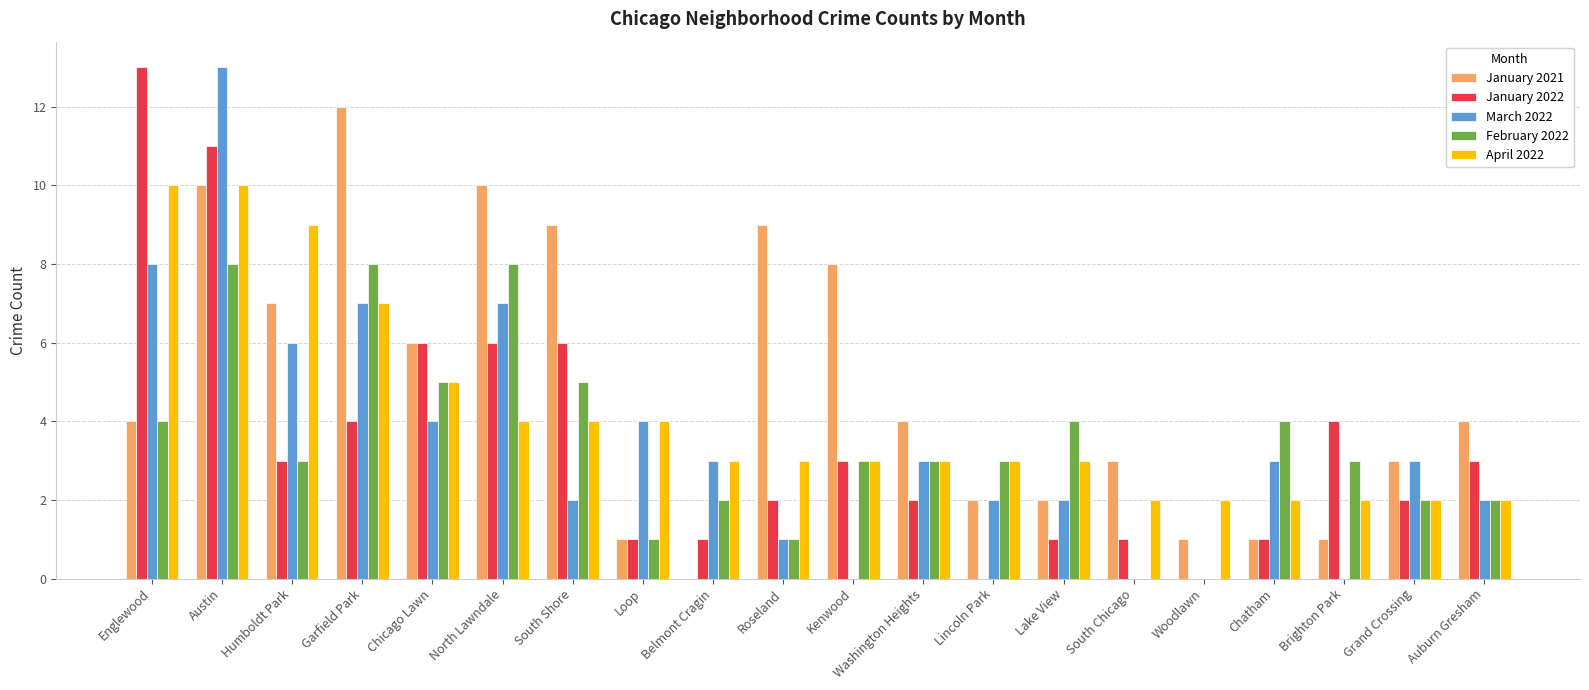

What are all the series names shown in the legend?

January 2021, January 2022, March 2022, February 2022, April 2022